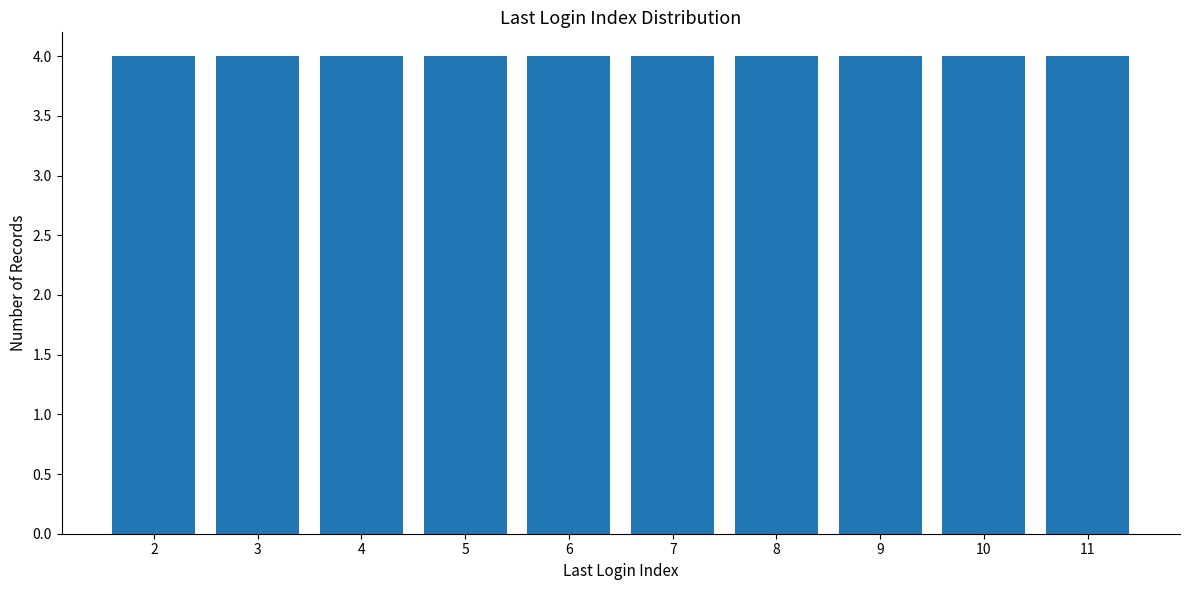

Which label corresponds to the largest value in the chart?

11